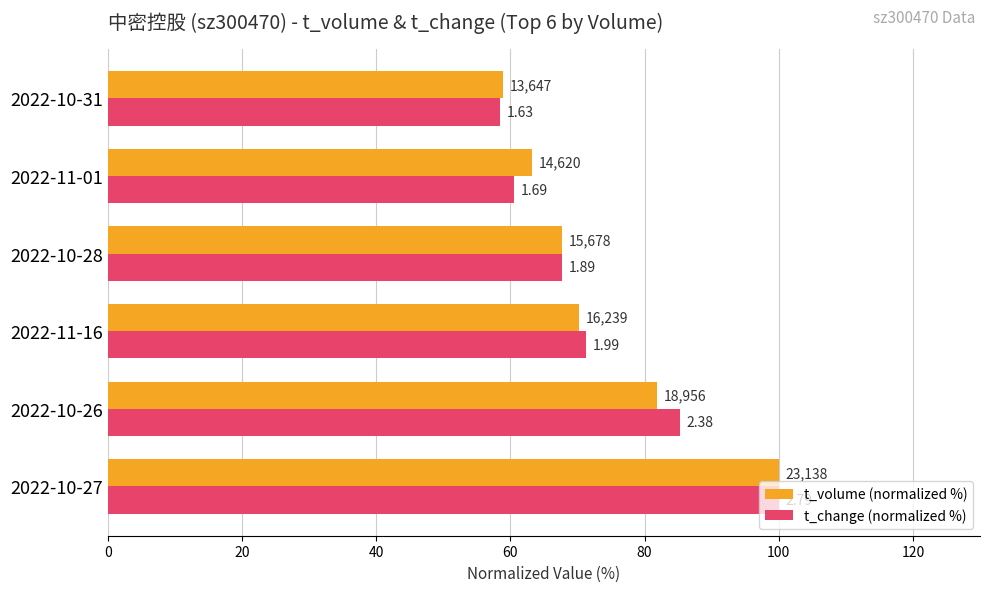

What are all the series names shown in the legend?

t_volume (normalized %), t_change (normalized %)